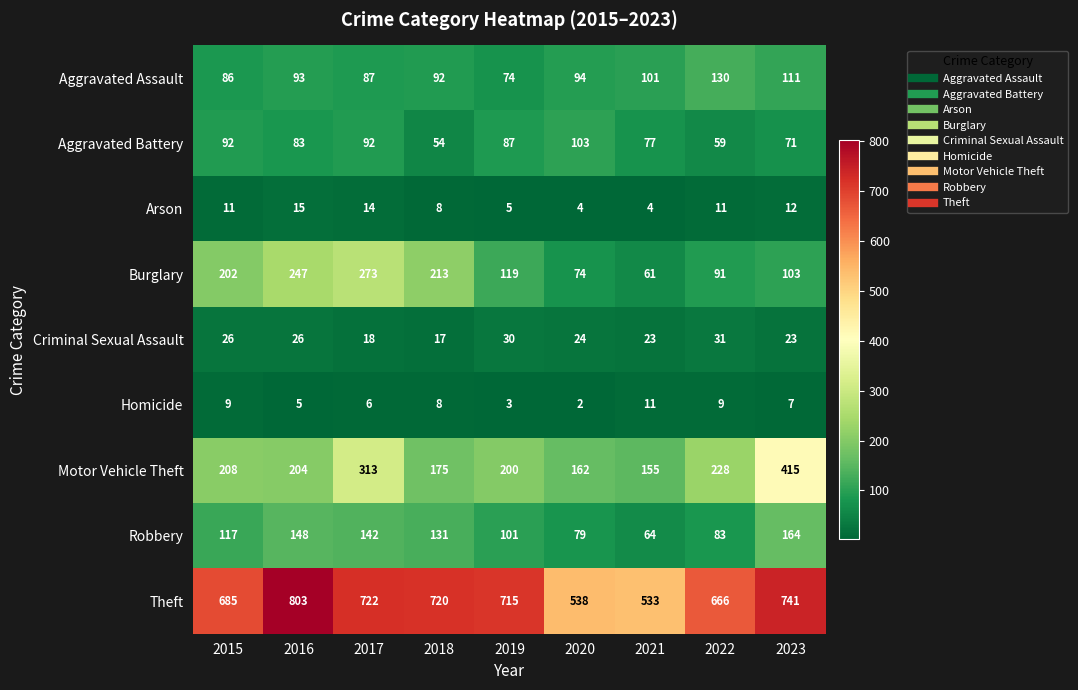

At how many categories does at least one series exceed 189?

9